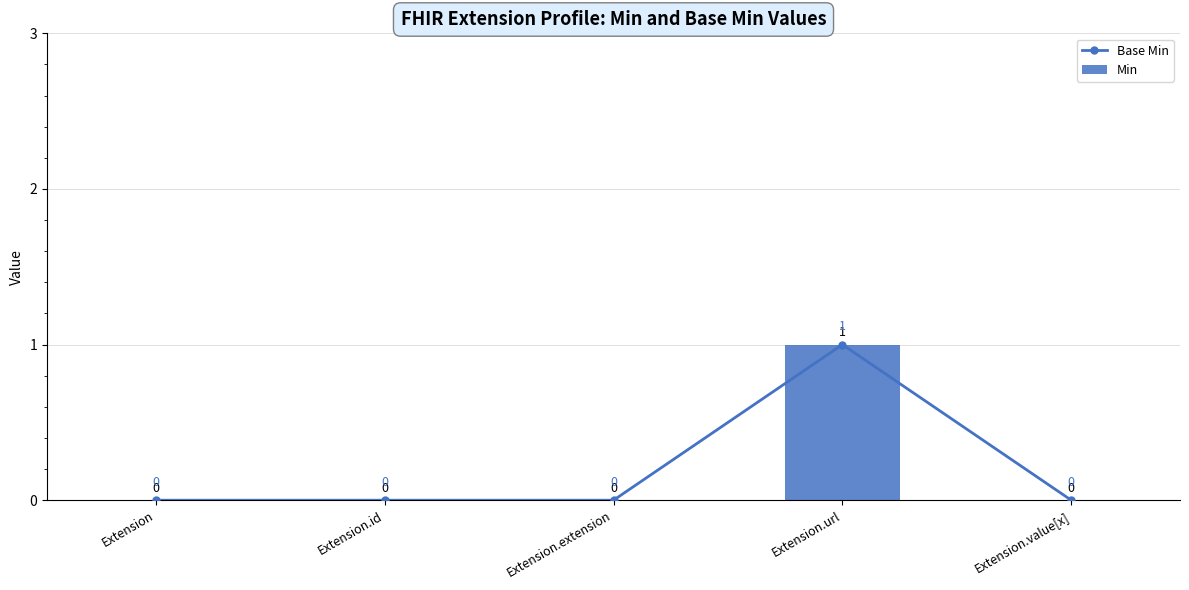

Does the chart contain any negative values?

No